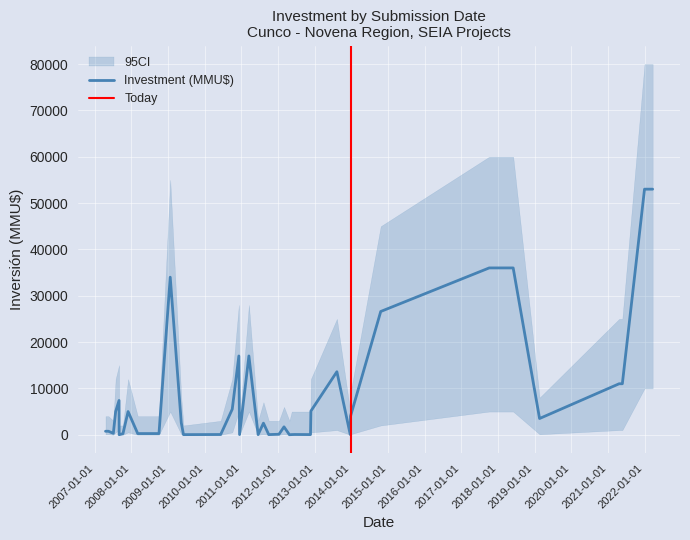

Read the CI_upper value at 21, to the nearest 10.

28000